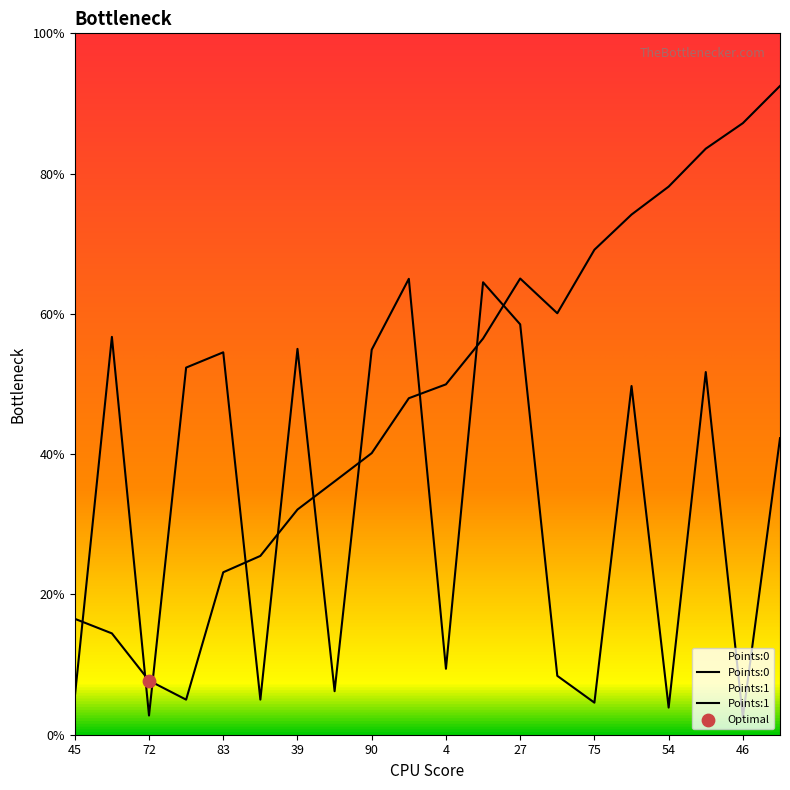

What are all the series names shown in the legend?

Points:0, Points:1